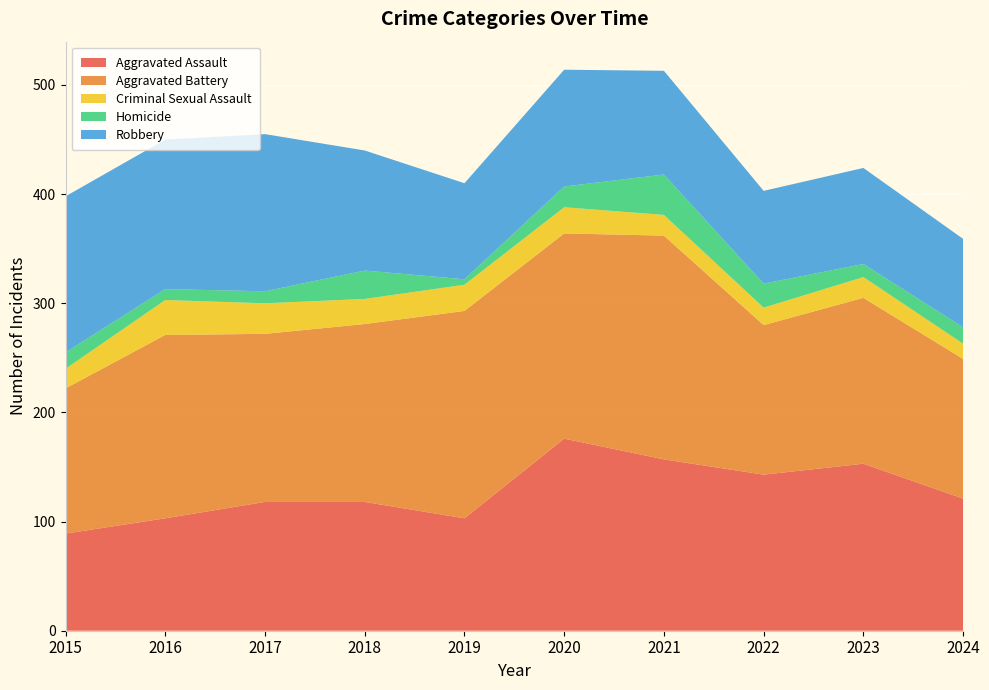

Reading left to right, transcribe all the data shown in this chart.

Aggravated Assault: 2015=89	2016=103	2017=118	2018=118	2019=103	2020=176	2021=157	2022=143	2023=153	2024=121
Aggravated Battery: 2015=133	2016=168	2017=154	2018=163	2019=190	2020=188	2021=205	2022=137	2023=152	2024=128
Criminal Sexual Assault: 2015=18	2016=32	2017=28	2018=23	2019=24	2020=24	2021=19	2022=16	2023=19	2024=14
Homicide: 2015=15	2016=10	2017=11	2018=26	2019=5	2020=19	2021=37	2022=22	2023=12	2024=15
Robbery: 2015=143	2016=137	2017=144	2018=110	2019=88	2020=107	2021=95	2022=85	2023=88	2024=81